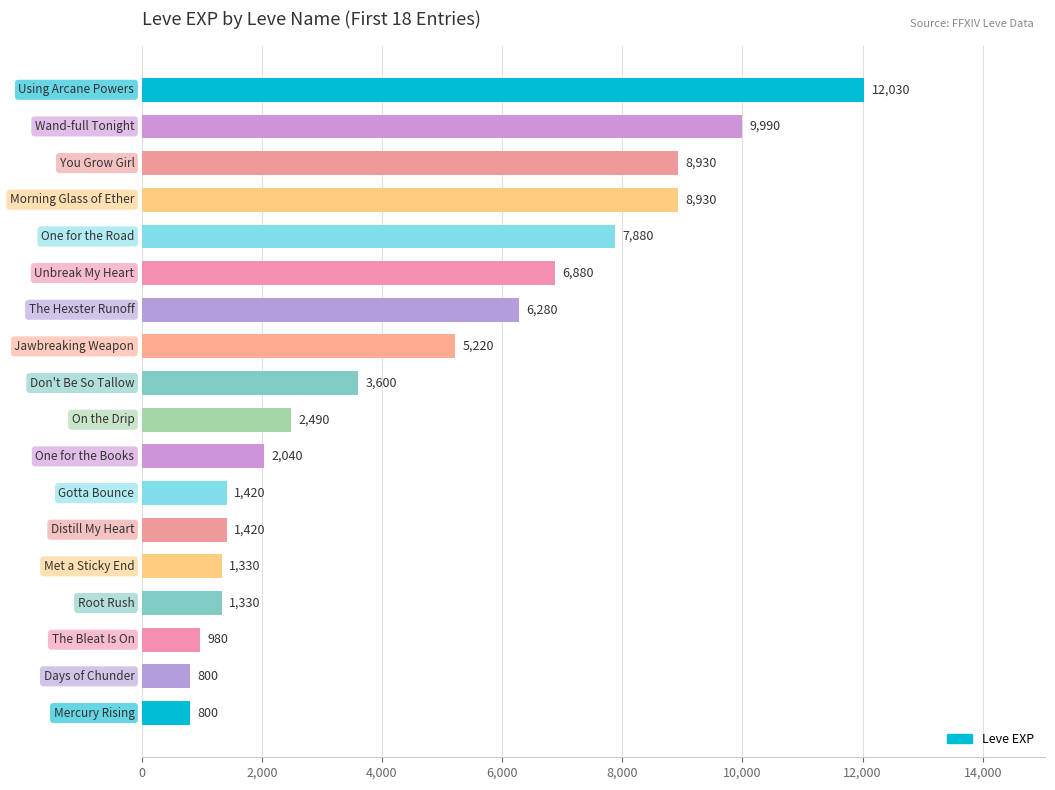

What is the average value?

4575